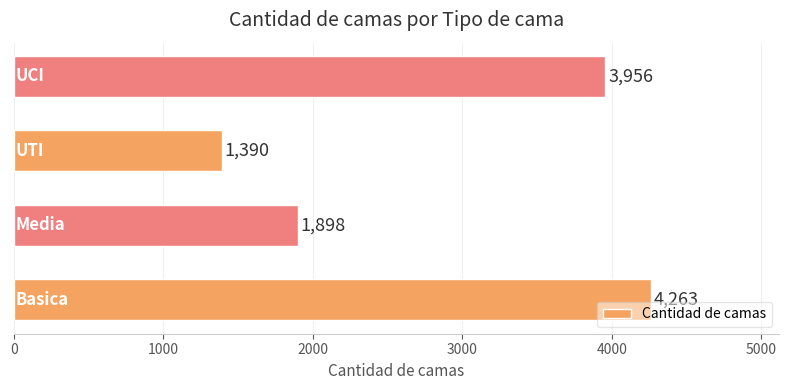

Reading top to bottom, what are all the values shown in this chart?

3956	1390	1898	4263